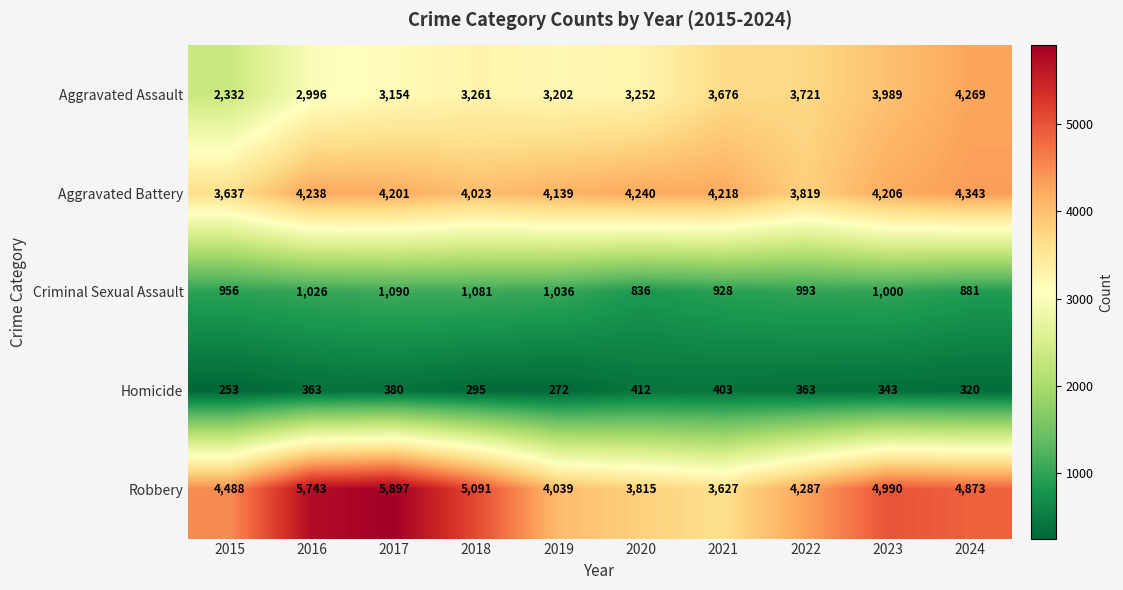

Rank the series by their maximum value, from highest to lowest.

Robbery, Aggravated Battery, Aggravated Assault, Criminal Sexual Assault, Homicide